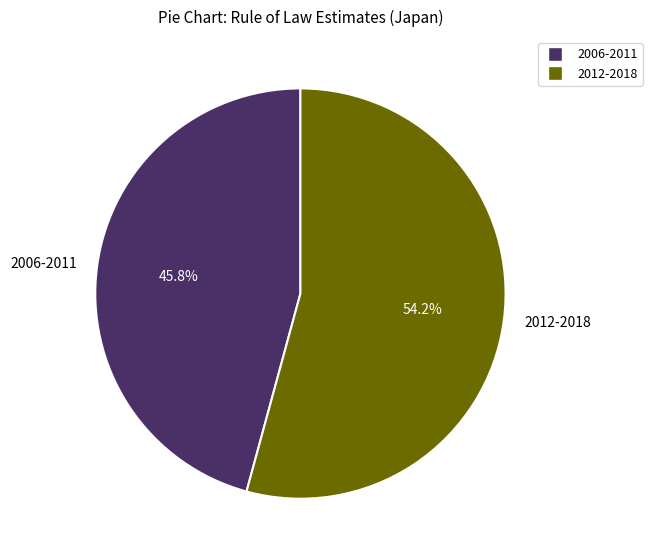

Between 2006-2011 and 2012-2018, which is larger?

2012-2018